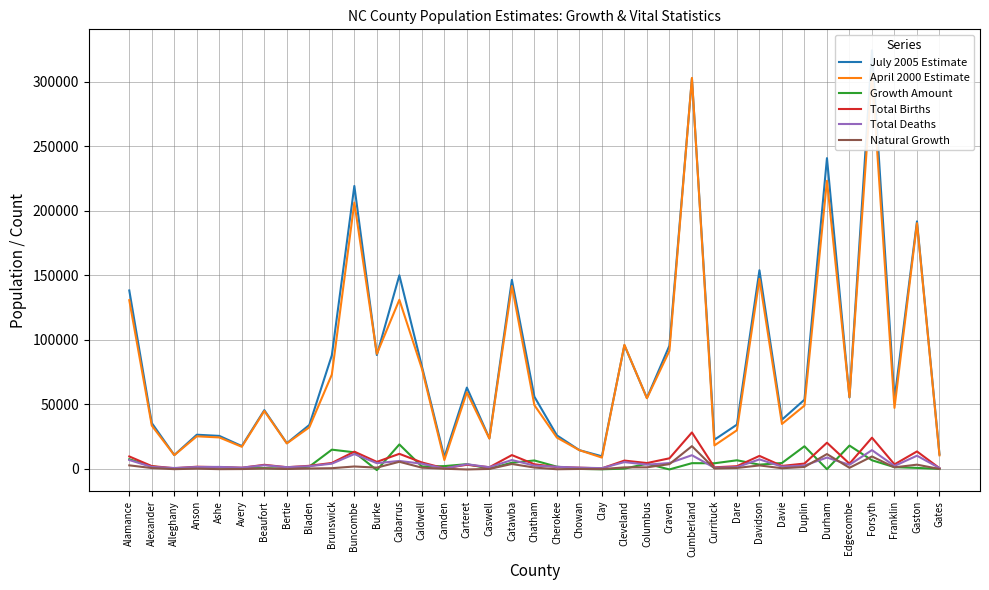

What is the spread (max minus min) of values at Forsyth?

317677